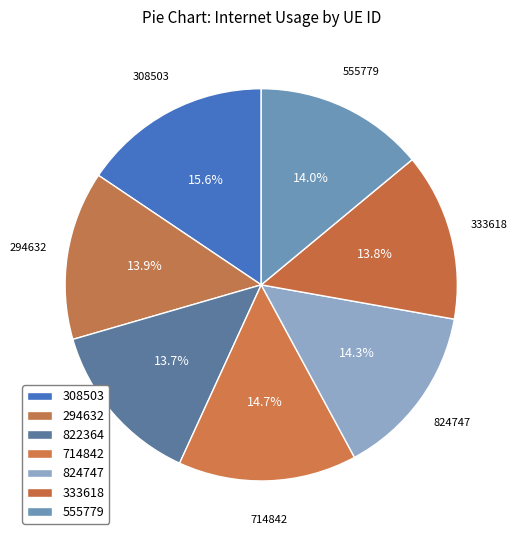

Does 308503 account for over 50% of the chart?

No